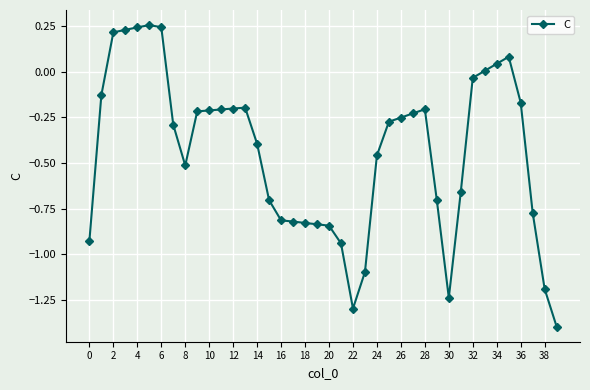

What is the value of the 15th point from the left?

-0.4